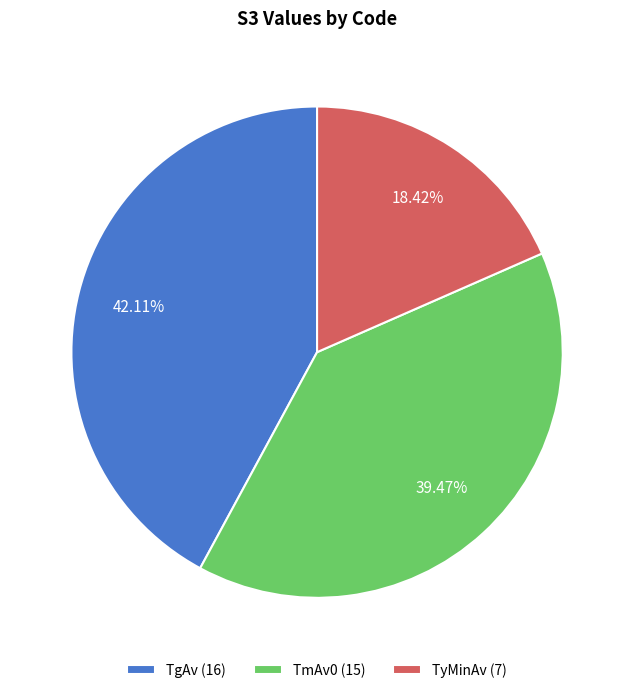

Count the number of slices in the pie.

3